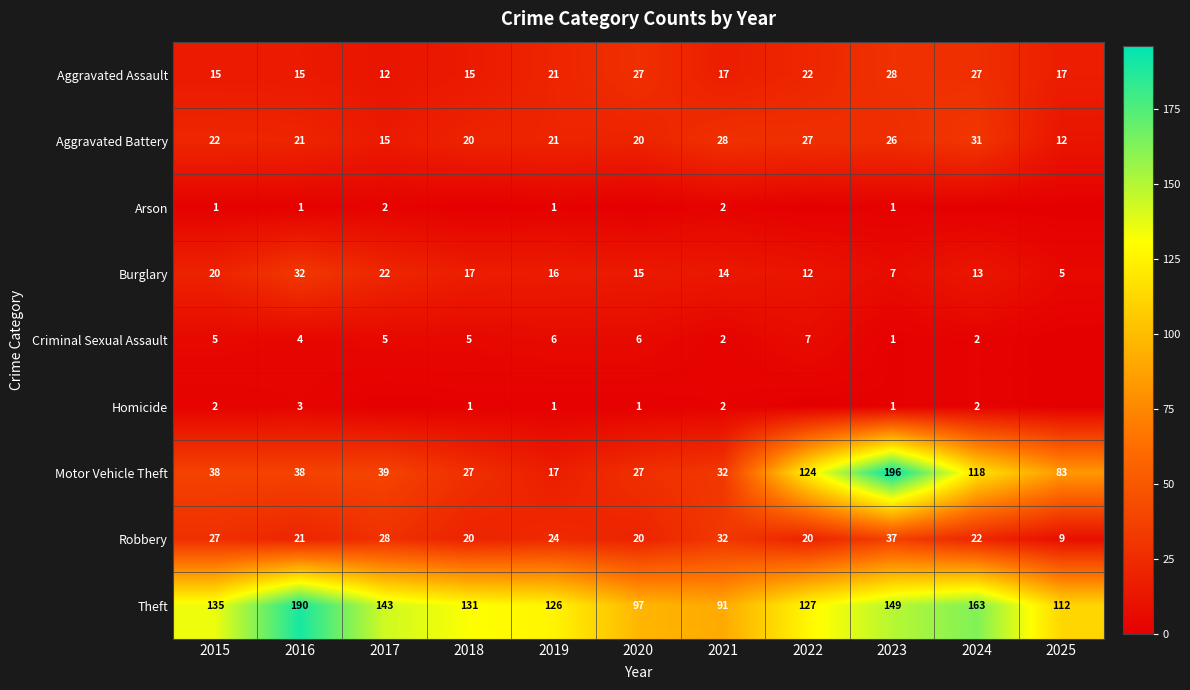

What is the difference between the highest and lowest values at 2016?

189